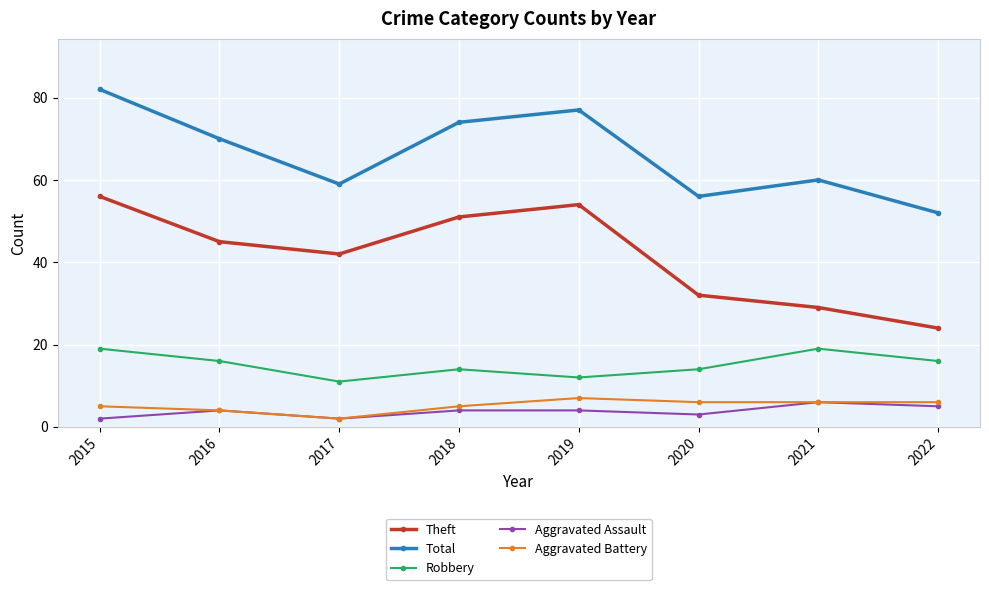

What value does the Theft series have at 2016, to the nearest 5?

45